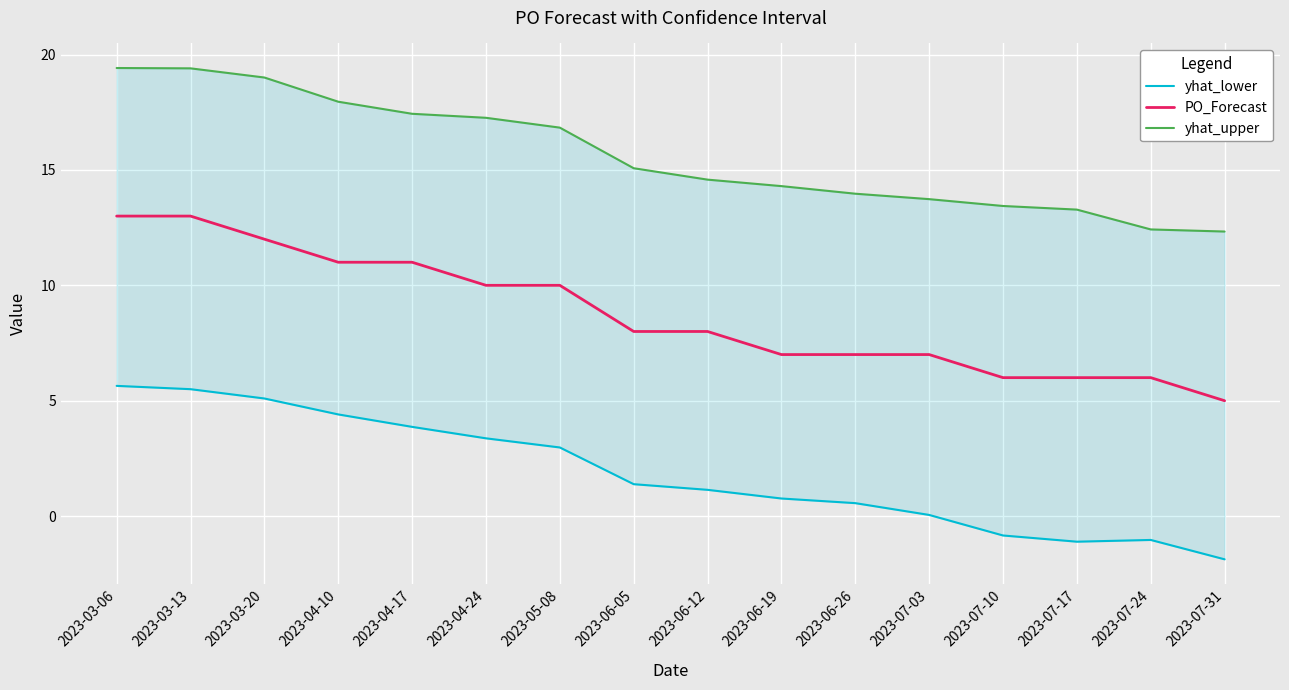

List the series in order of their peak value, highest first.

yhat_upper, PO_Forecast, yhat_lower